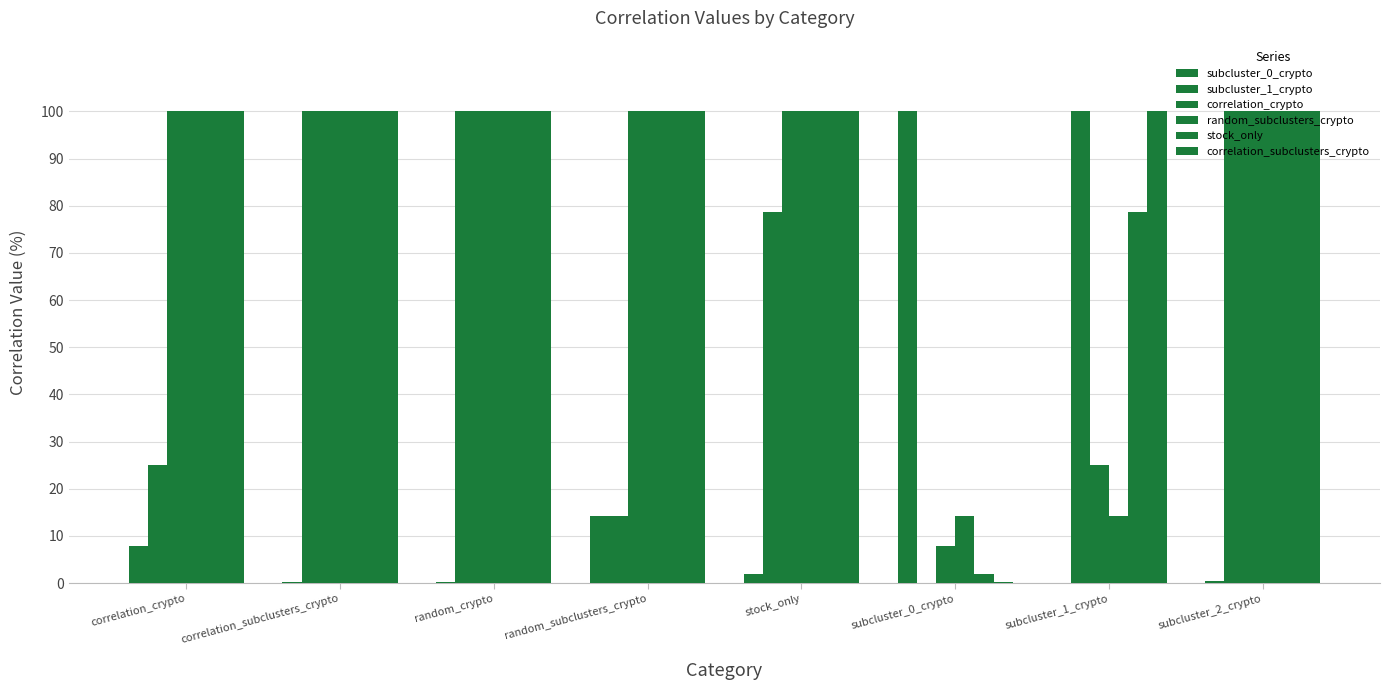

How many data points does each series have?

8